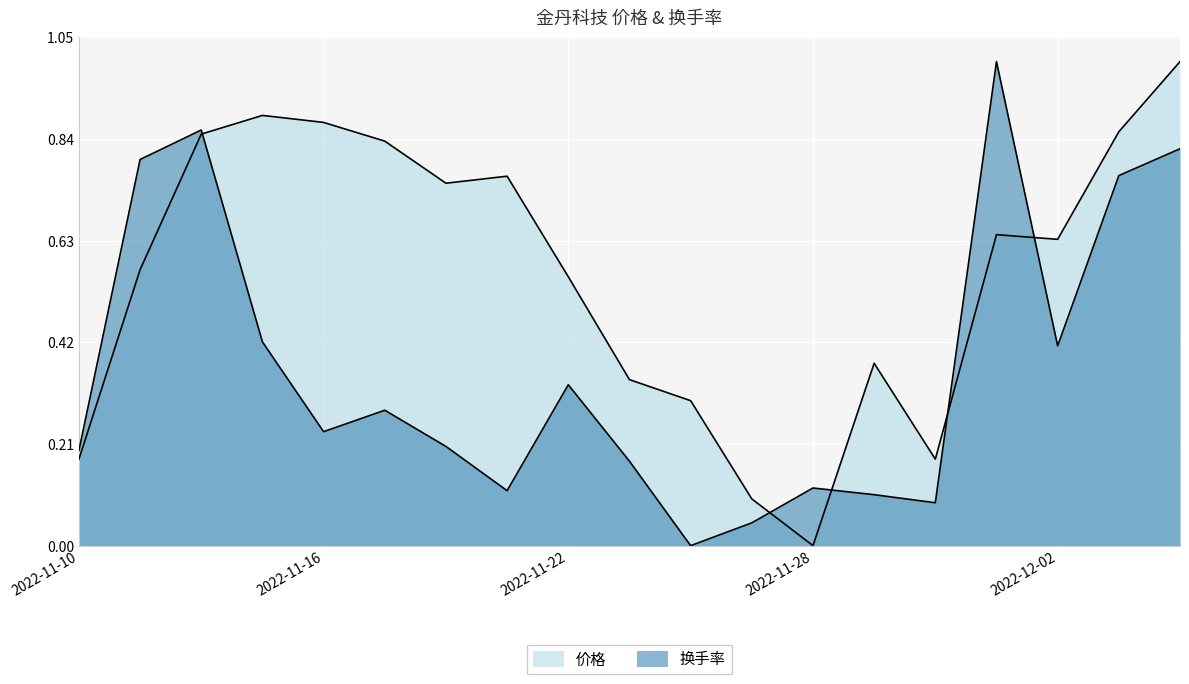

At which category does the chart reach its peak across all series?

2022-12-06